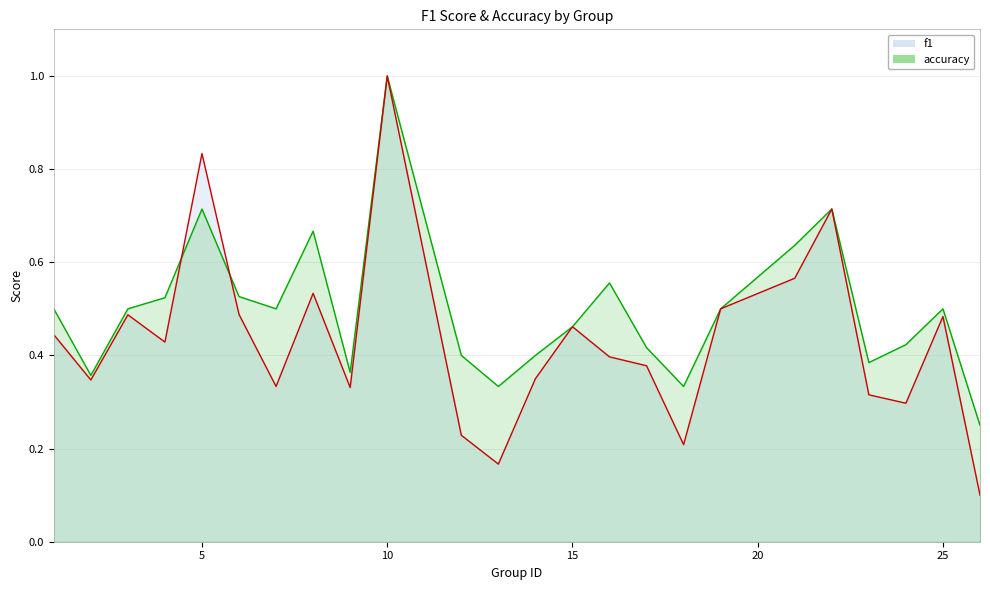

Between 2 and 14, which series saw the biggest shift?

accuracy